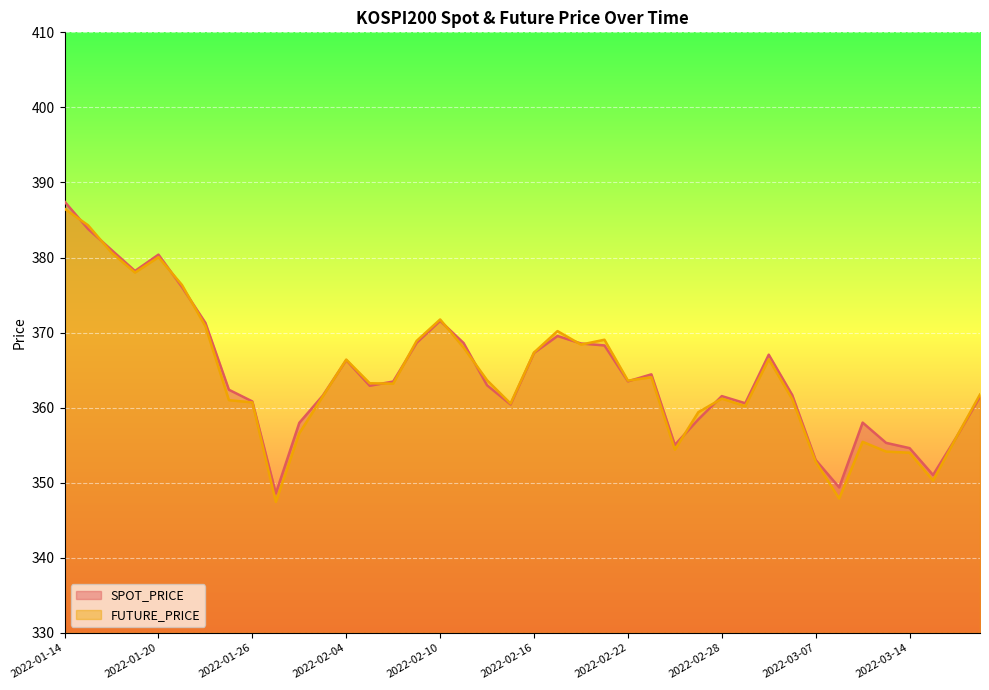

Between 2022-02-15 and 2022-03-15, which is larger?

2022-02-15